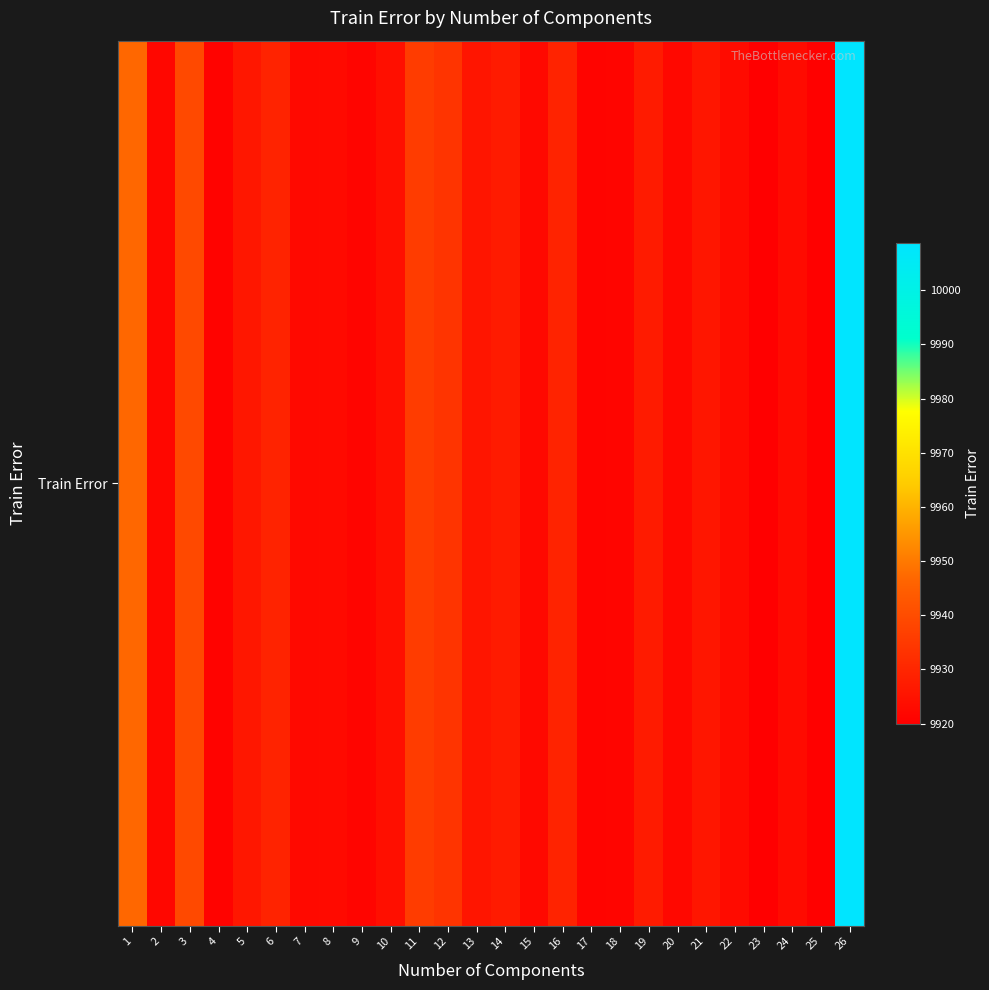

The value at 18 is 15276.9. True or false?

False